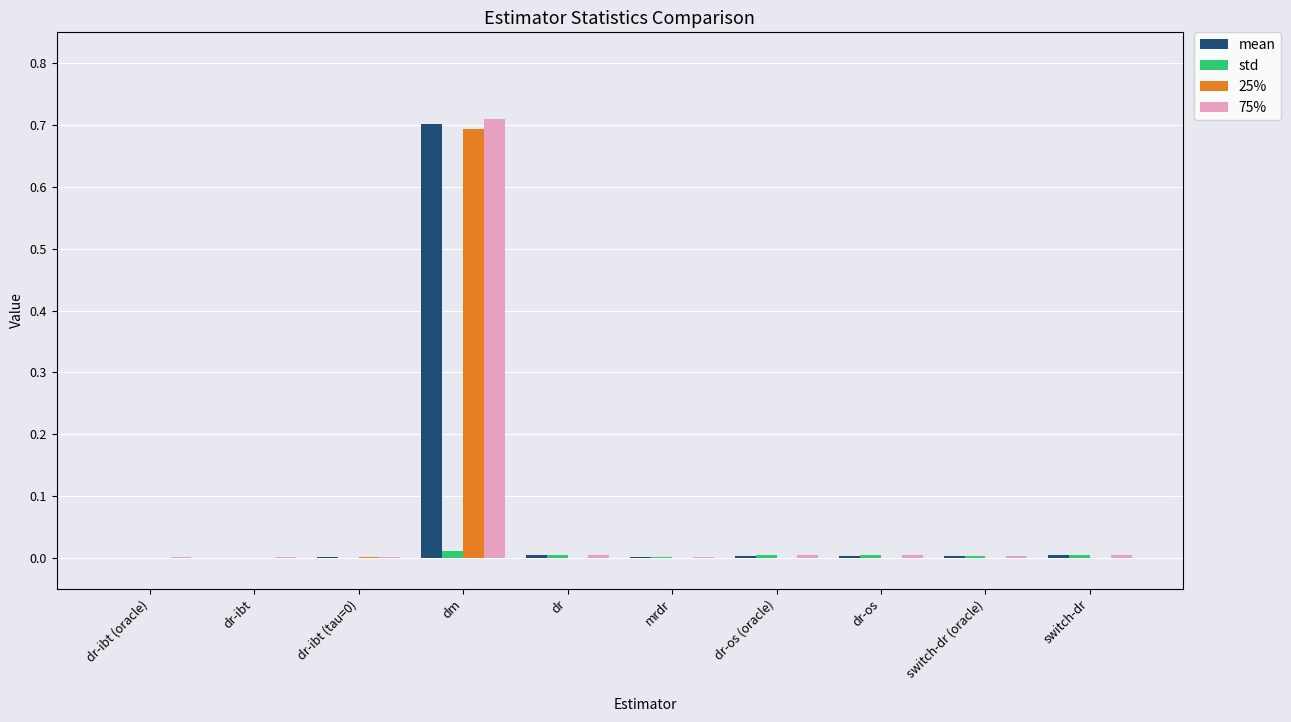

The value of std at dr-ibt (oracle) is 0.0. True or false?

True